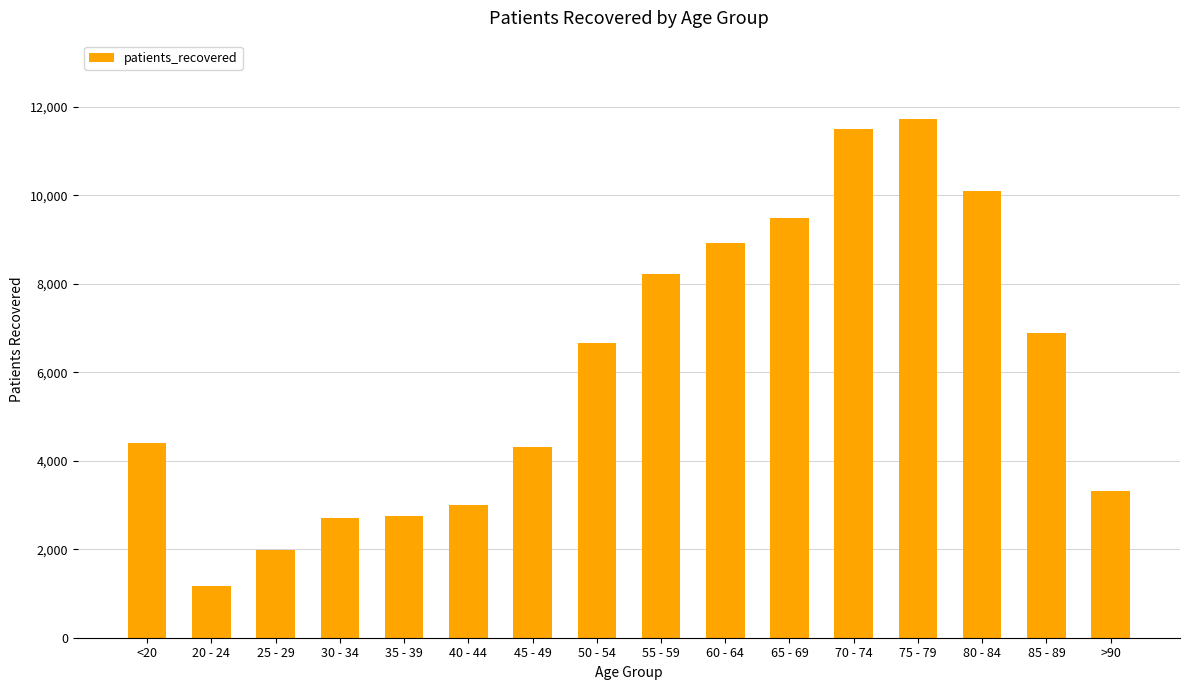

Which label corresponds to the smallest value in the chart?

20 - 24